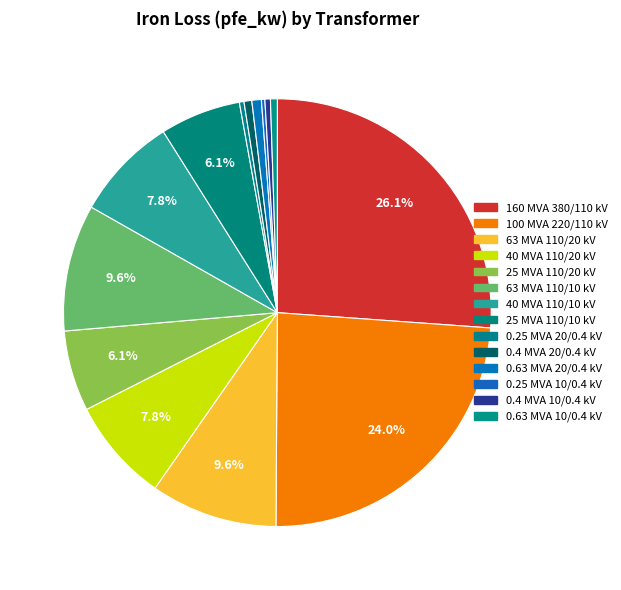

How many segments does this pie chart have?

14